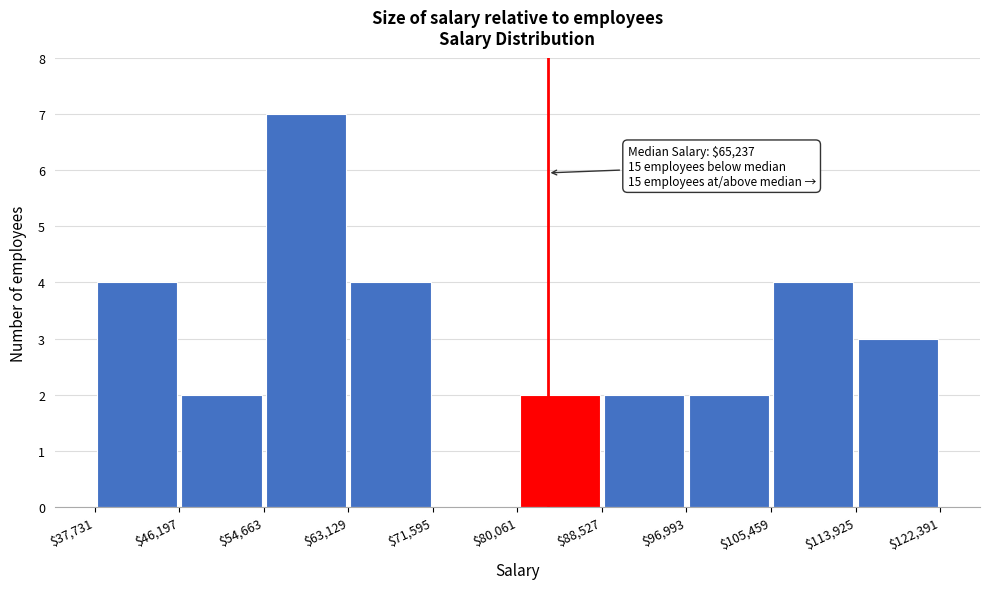

Over which range of the x-axis is the bar tallest?

$54,663 to $63,129